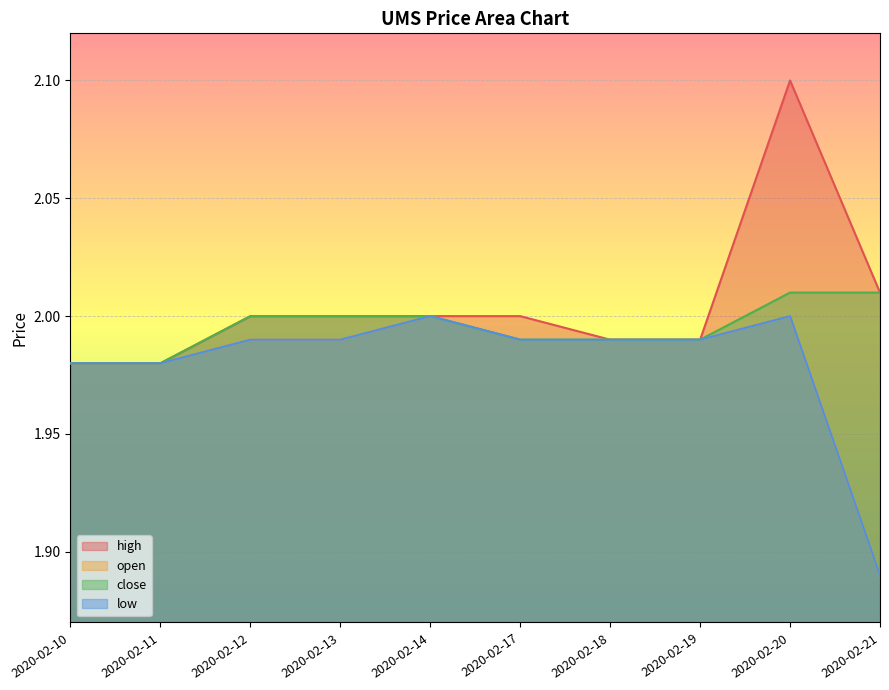

Reading left to right, transcribe all the data shown in this chart.

high: 2.0	2.0	2.0	2.0	2.0	2.0	2.0	2.0	2.1	2.0
open: 2.0	2.0	2.0	2.0	2.0	2.0	2.0	2.0	2.0	1.9
close: 2.0	2.0	2.0	2.0	2.0	2.0	2.0	2.0	2.0	2.0
low: 2.0	2.0	2.0	2.0	2.0	2.0	2.0	2.0	2.0	1.9